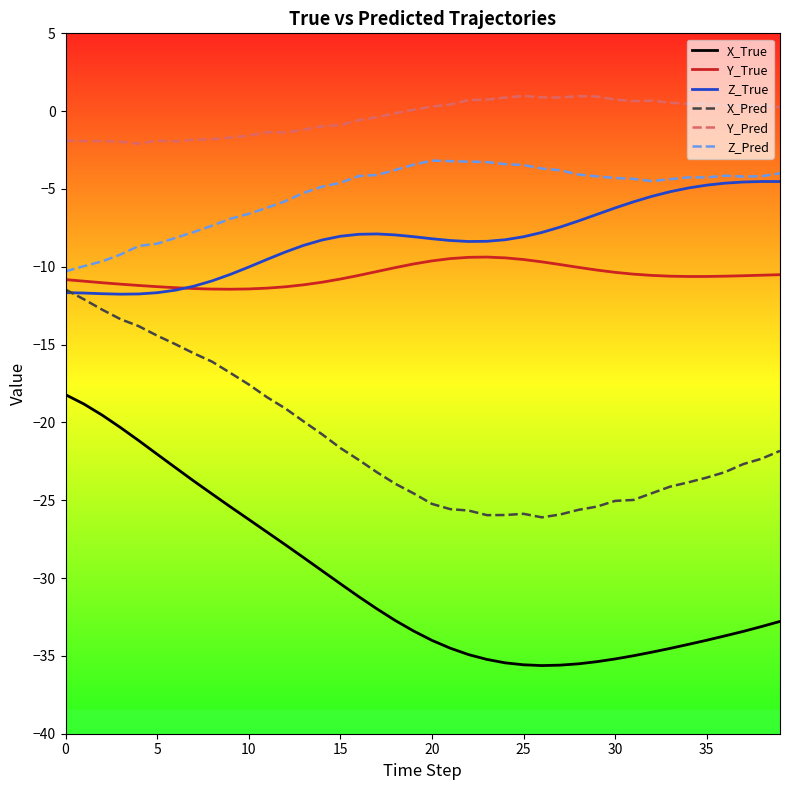

How many lines are shown in the chart?

6